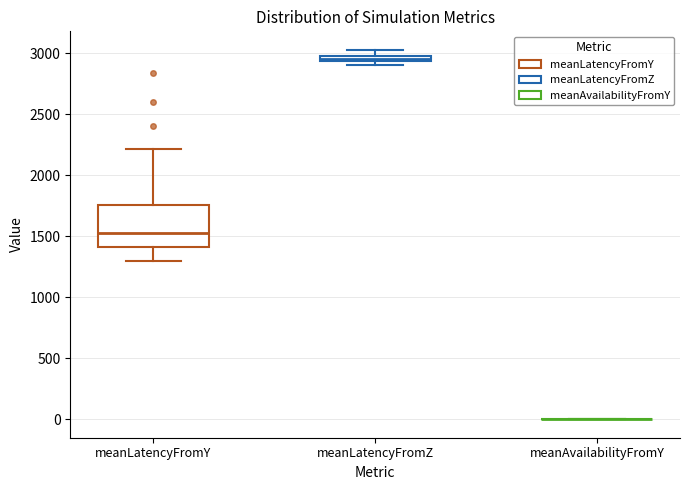

Comparing the boxes themselves (not the whiskers), which one is the tallest?

meanLatencyFromY